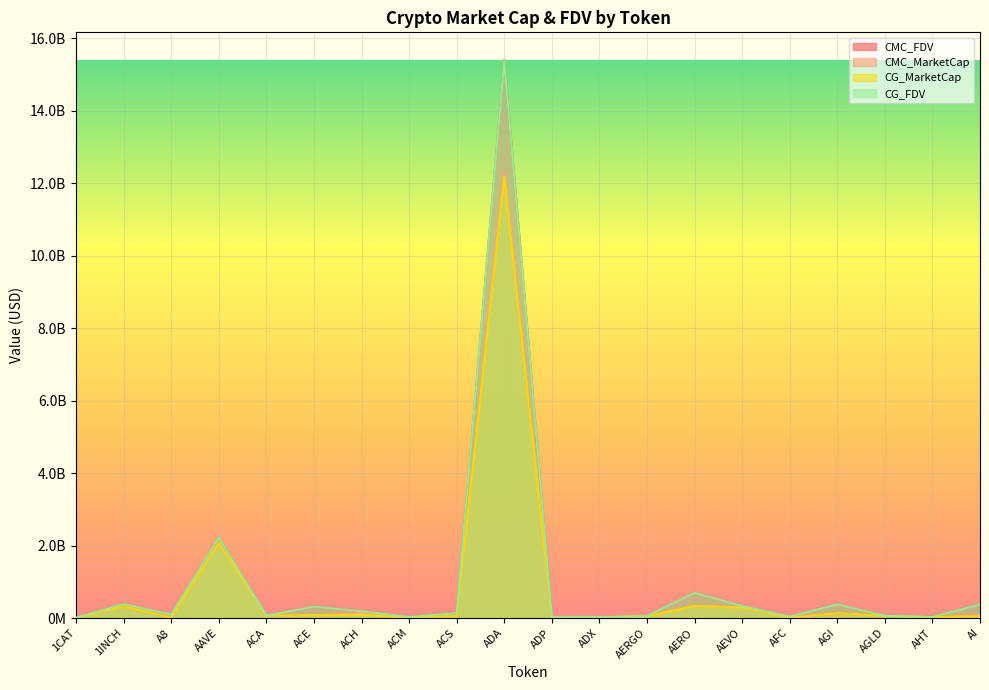

Where does the CMC_FDV series first go above 134198381?

1INCH